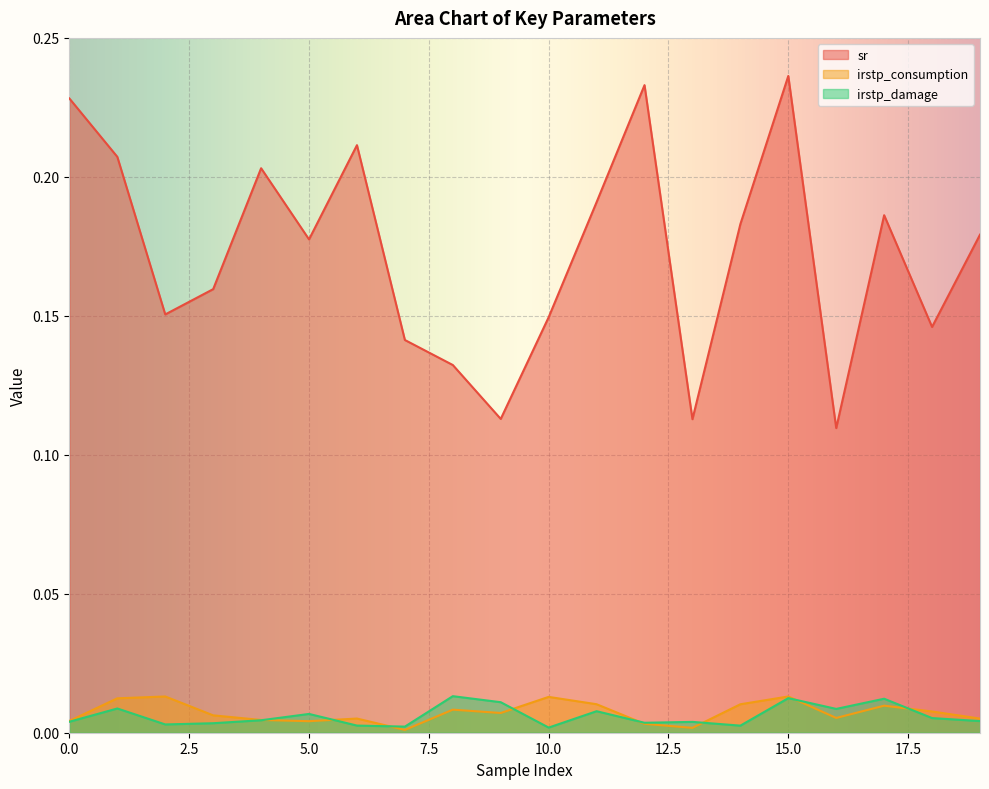

Where is the first local maximum for irstp_damage?

1